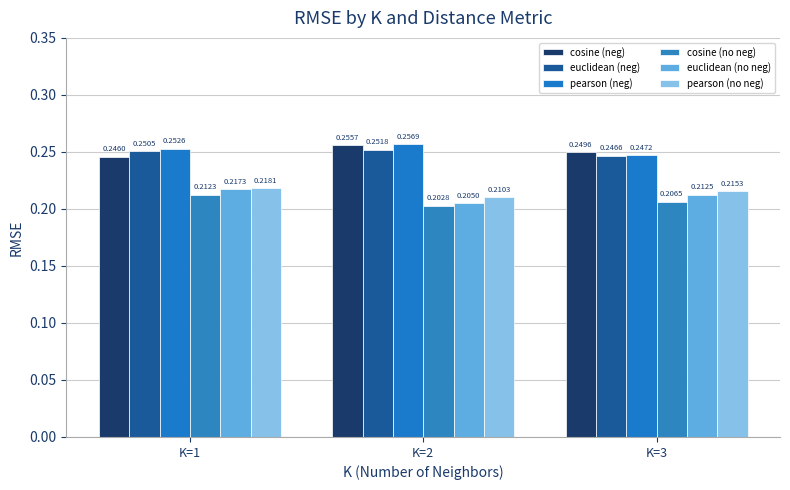

How many categories are shown in the chart?

3